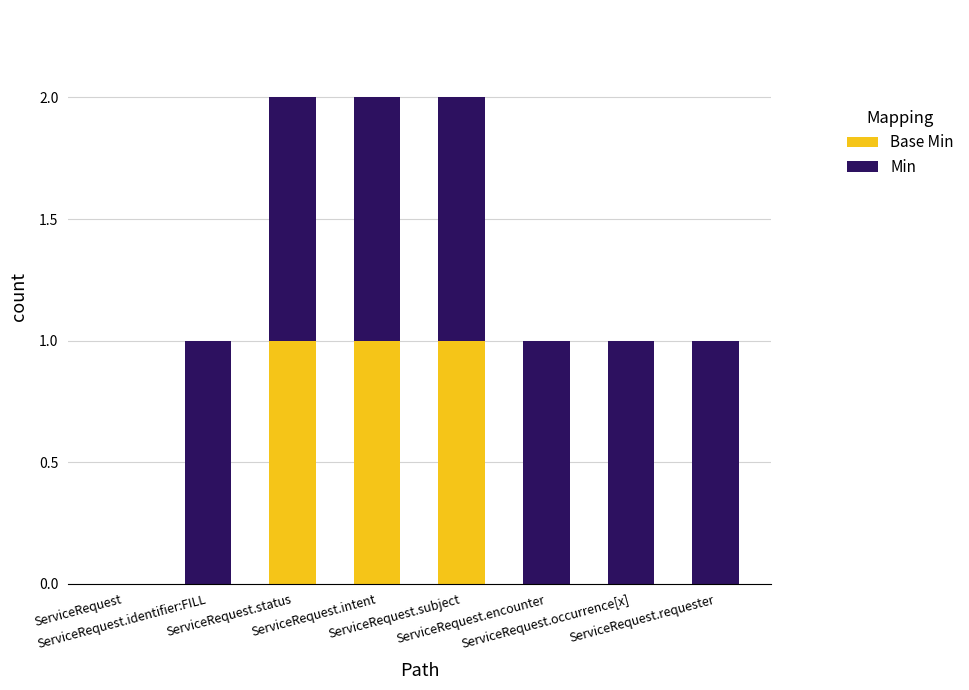

The Min series shows 1 at ServiceRequest.status. True or false?

True